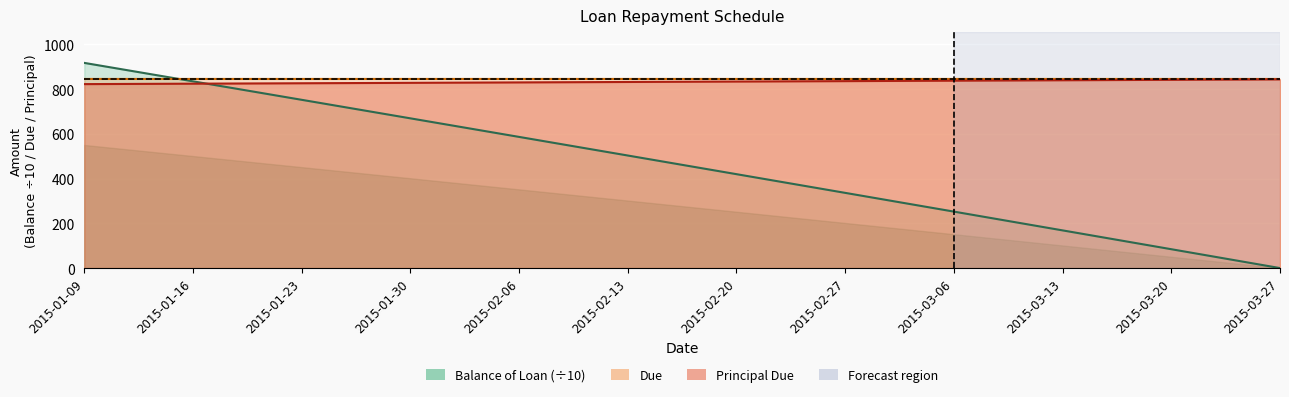

What value does the Due series have at 2015-02-20?

845.9